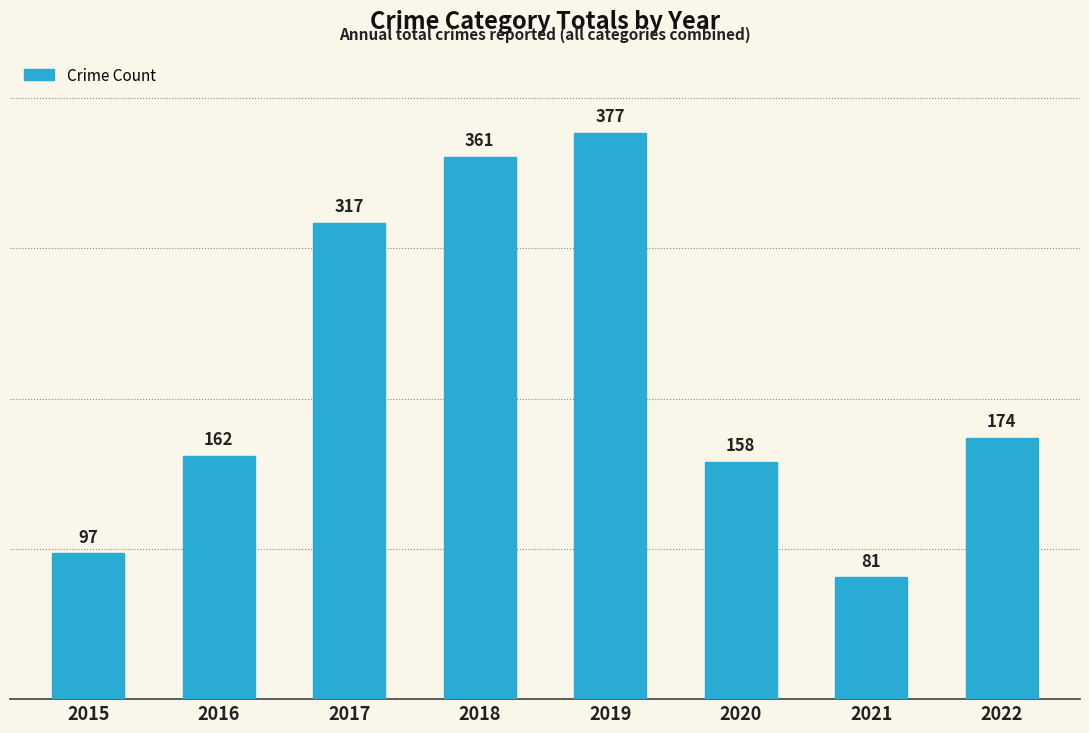

Reading right to left, what are all the values shown in this chart?

174	81	158	377	361	317	162	97